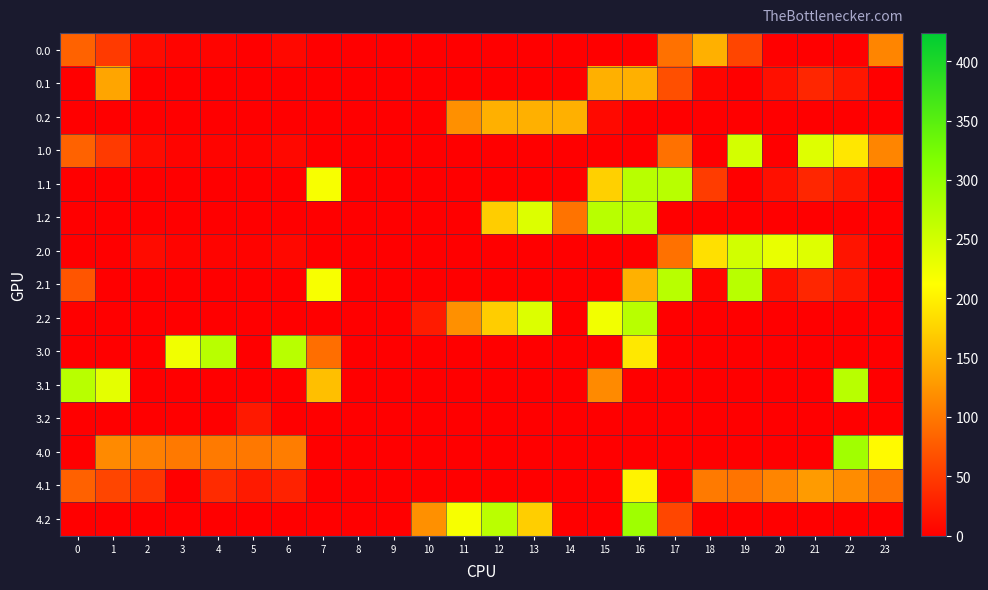

Reading left to right, transcribe all the data shown in this chart.

0.0: 0=82.0	1=49.5	2=10.3	3=4.4	4=4.9	5=0.0	6=8.0	7=0.0	8=0.0	9=0.0	10=0.0	11=0.0	12=0.0	13=0.0	14=0.0	15=0.0	16=0.0	17=94.8	18=147.0	19=58.2	20=0.0	21=0.0	22=0.0	23=111.3
0.1: 0=0.0	1=137.6	2=0.0	3=0.0	4=0.0	5=0.0	6=0.0	7=0.0	8=0.0	9=0.0	10=0.0	11=0.0	12=0.0	13=0.0	14=0.0	15=147.0	16=147.0	17=66.6	18=5.4	19=0.2	20=14.5	21=32.4	22=19.9	23=0.0
0.2: 0=0.0	1=0.0	2=0.0	3=0.0	4=0.0	5=0.0	6=0.0	7=0.0	8=0.0	9=0.0	10=0.0	11=120.6	12=147.0	13=147.0	14=147.0	15=8.8	16=0.0	17=0.0	18=0.0	19=0.0	20=0.0	21=0.0	22=0.0	23=0.0
1.0: 0=82.0	1=49.5	2=10.3	3=4.4	4=4.9	5=3.8	6=8.0	7=0.0	8=0.0	9=0.0	10=0.0	11=0.0	12=0.0	13=0.0	14=0.0	15=0.0	16=0.0	17=94.8	18=0.0	19=248.2	20=0.0	21=238.4	22=192.3	23=111.3
1.1: 0=0.0	1=0.0	2=0.0	3=0.0	4=0.0	5=0.0	6=0.0	7=217.1	8=0.0	9=0.0	10=0.0	11=0.0	12=0.0	13=0.0	14=0.0	15=173.1	16=270.0	17=270.0	18=50.7	19=0.2	20=14.5	21=32.4	22=19.9	23=0.0
1.2: 0=0.0	1=0.0	2=0.0	3=0.0	4=0.0	5=0.0	6=0.0	7=0.0	8=0.0	9=0.0	10=0.0	11=0.0	12=171.2	13=240.4	14=96.2	15=270.0	16=270.0	17=0.0	18=0.0	19=0.0	20=0.0	21=0.0	22=0.0	23=0.0
2.0: 0=0.0	1=0.0	2=10.3	3=4.4	4=4.9	5=3.8	6=8.0	7=0.0	8=0.0	9=0.0	10=0.0	11=0.0	12=0.0	13=0.0	14=0.0	15=0.0	16=0.0	17=94.8	18=186.7	19=249.2	20=229.9	21=238.4	22=17.5	23=0.0
2.1: 0=71.3	1=0.0	2=0.0	3=0.0	4=0.0	5=0.0	6=0.0	7=217.1	8=0.0	9=0.0	10=0.0	11=0.0	12=0.0	13=0.0	14=0.0	15=0.0	16=147.3	17=270.0	18=5.4	19=270.0	20=14.5	21=32.4	22=19.9	23=0.0
2.2: 0=0.0	1=0.0	2=0.0	3=0.0	4=0.0	5=0.0	6=0.0	7=0.0	8=0.0	9=0.0	10=23.5	11=120.6	12=171.2	13=240.4	14=0.0	15=222.0	16=270.0	17=0.0	18=0.0	19=0.0	20=0.0	21=0.0	22=0.0	23=0.0
3.0: 0=0.0	1=0.0	2=0.0	3=222.9	4=270.0	5=0.0	6=270.0	7=92.1	8=0.0	9=0.0	10=0.0	11=0.0	12=0.0	13=0.0	14=0.0	15=0.0	16=192.9	17=0.0	18=0.0	19=0.0	20=0.0	21=0.0	22=0.0	23=0.0
3.1: 0=270.0	1=233.6	2=0.0	3=0.0	4=0.0	5=0.0	6=0.0	7=159.1	8=0.0	9=0.0	10=0.0	11=0.0	12=0.0	13=0.0	14=0.0	15=115.1	16=0.0	17=0.0	18=0.0	19=0.0	20=0.0	21=0.0	22=270.0	23=0.0
3.2: 0=0.0	1=0.0	2=0.0	3=0.0	4=0.0	5=22.3	6=0.0	7=0.0	8=0.0	9=0.0	10=0.0	11=0.0	12=0.0	13=0.0	14=0.0	15=0.0	16=0.0	17=0.0	18=0.0	19=0.0	20=0.0	21=0.0	22=0.0	23=0.0
4.0: 0=0.0	1=115.4	2=107.3	3=101.4	4=101.9	5=100.8	6=105.0	7=0.0	8=0.0	9=0.0	10=0.0	11=0.0	12=0.0	13=0.0	14=0.0	15=0.0	16=0.0	17=0.0	18=0.0	19=0.0	20=0.0	21=0.0	22=289.3	23=208.3
4.1: 0=81.6	1=58.1	2=44.9	3=0.0	4=36.6	5=22.7	6=29.2	7=0.0	8=0.0	9=0.0	10=0.0	11=0.0	12=0.0	13=0.0	14=0.0	15=0.0	16=202.5	17=0.0	18=102.4	19=97.2	20=111.5	21=129.4	22=116.9	23=96.4
4.2: 0=0.0	1=0.0	2=0.0	3=0.0	4=0.0	5=0.0	6=0.0	7=0.0	8=0.0	9=0.0	10=120.5	11=217.6	12=268.2	13=171.9	14=0.0	15=0.0	16=291.0	17=59.4	18=0.0	19=0.0	20=0.0	21=0.0	22=0.0	23=0.0